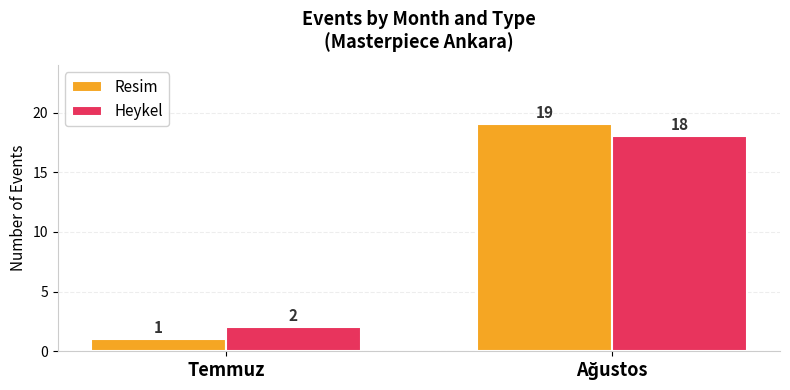

At how many categories does at least one series exceed 1?

2